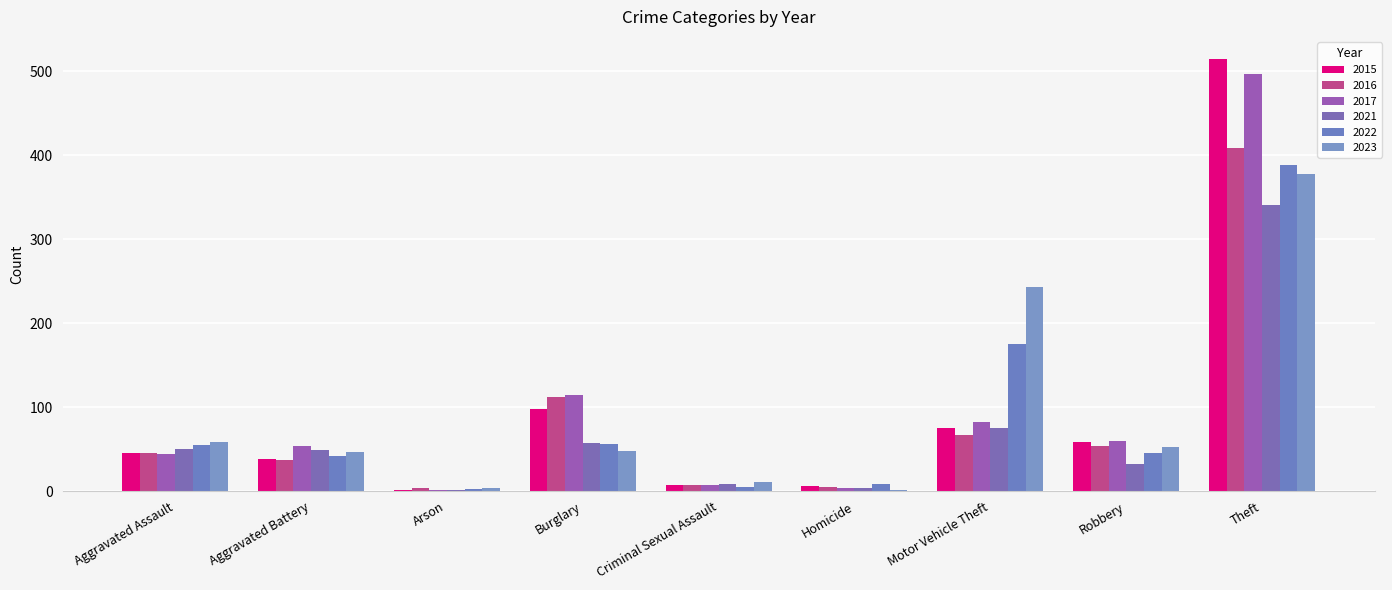

Where does the 2021 series first go above 49?

Aggravated Assault